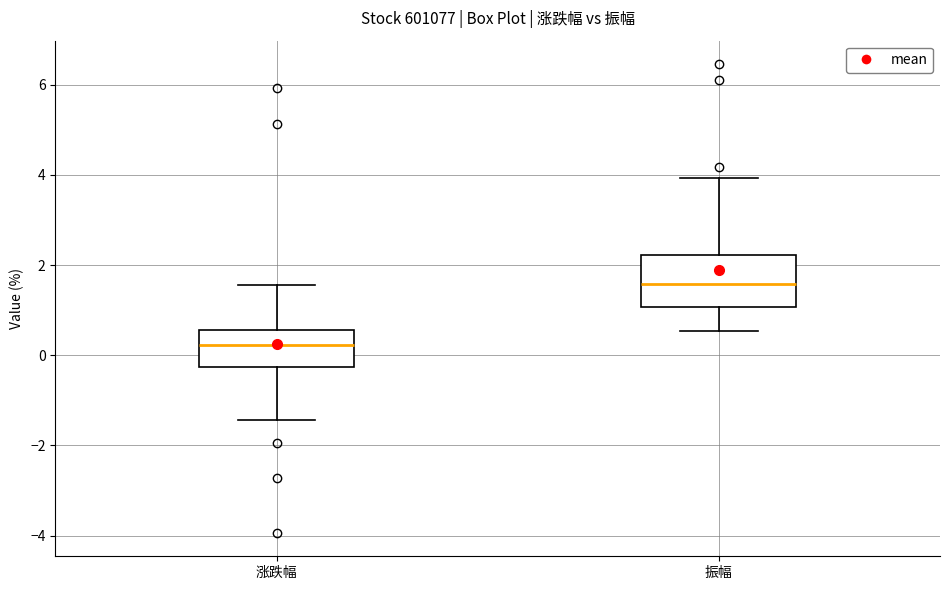

Which box is the tallest, from its lower edge to its upper edge?

振幅